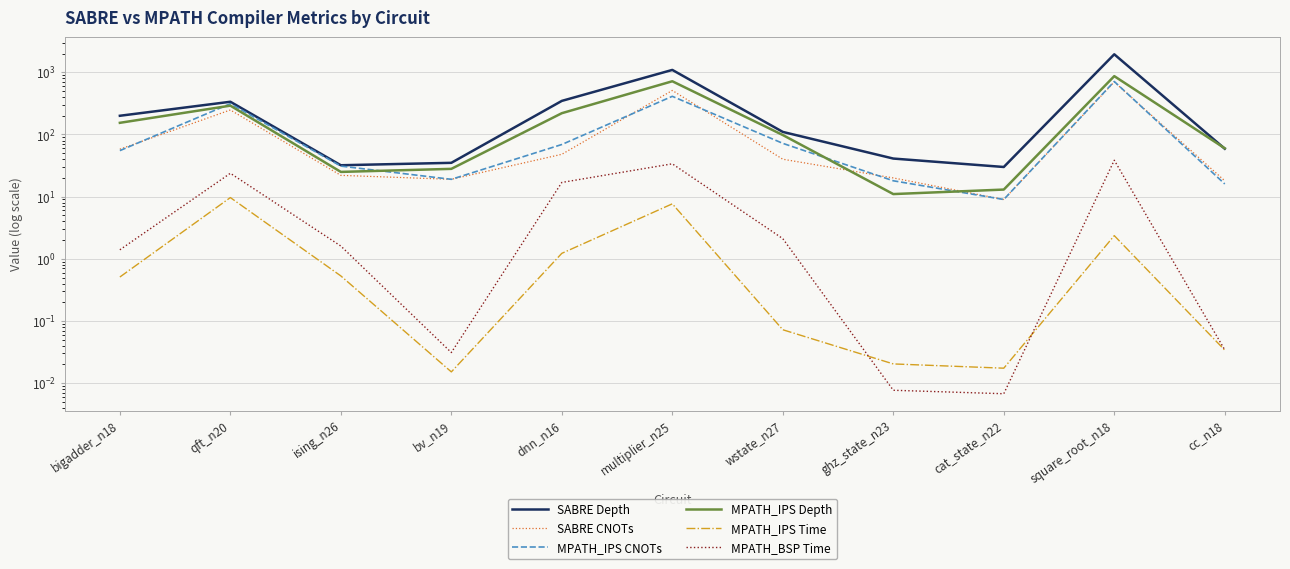

True or false: MPATH_IPS CNOTs has a value of 55.0 at bigadder_n18.

True